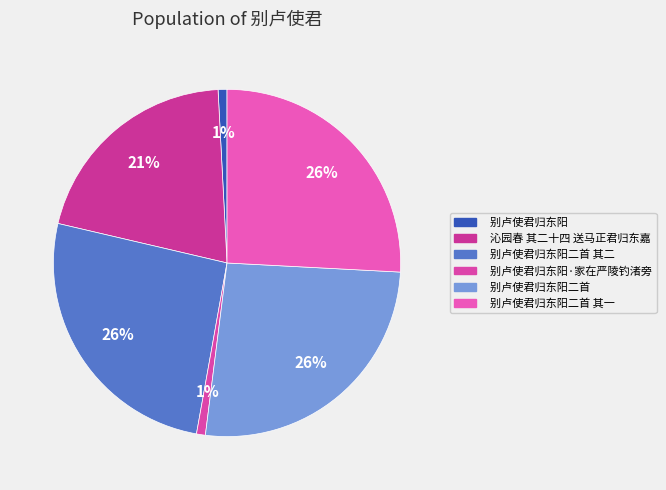

What percentage is the 别卢使君归东阳二首 其一 slice, to the nearest percent?

26%